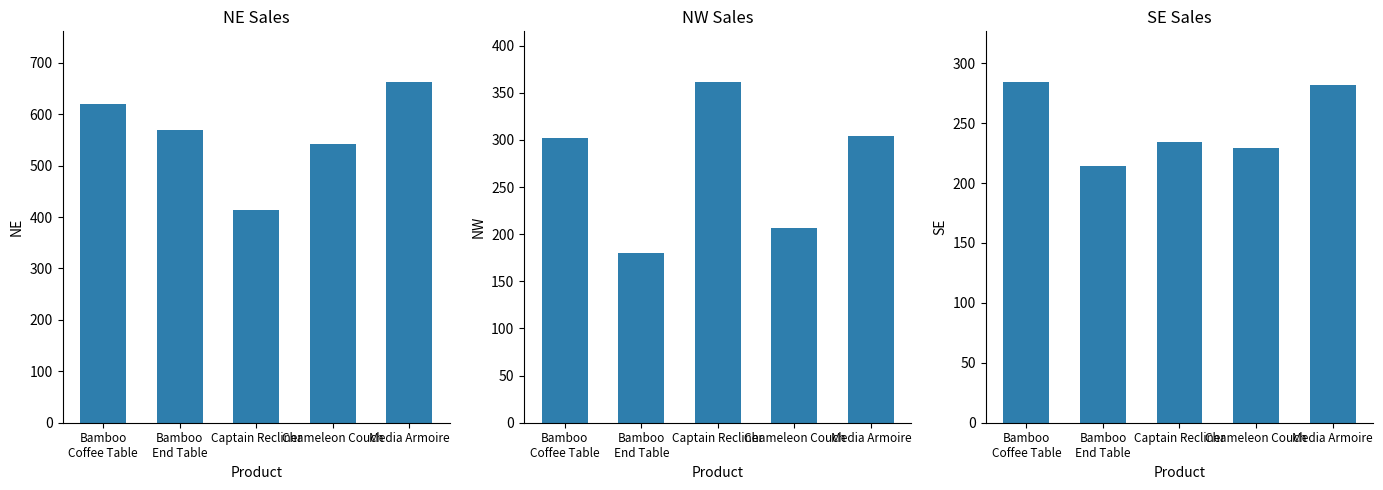

True or false: SE has a value of 234 at Captain Recliner.

True